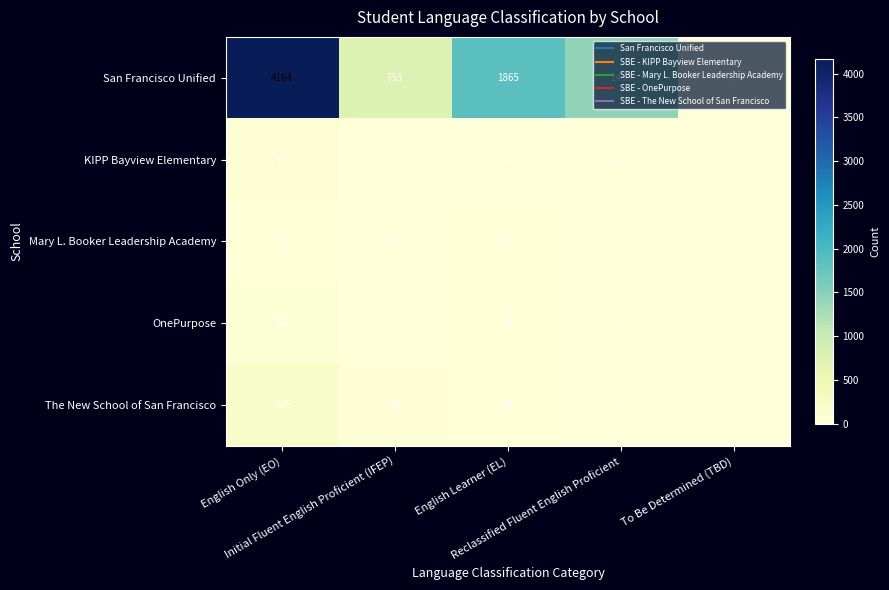

How many data points does each series have?

5